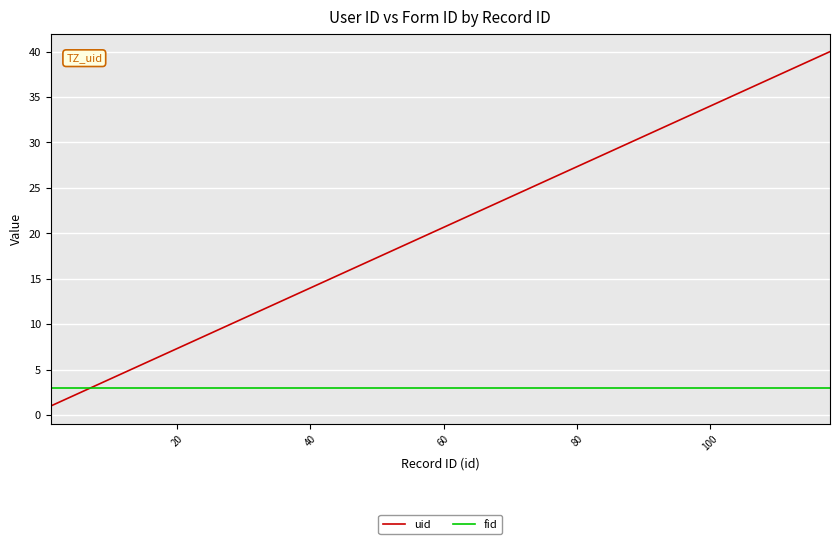

Which series has the largest total across all categories?

uid